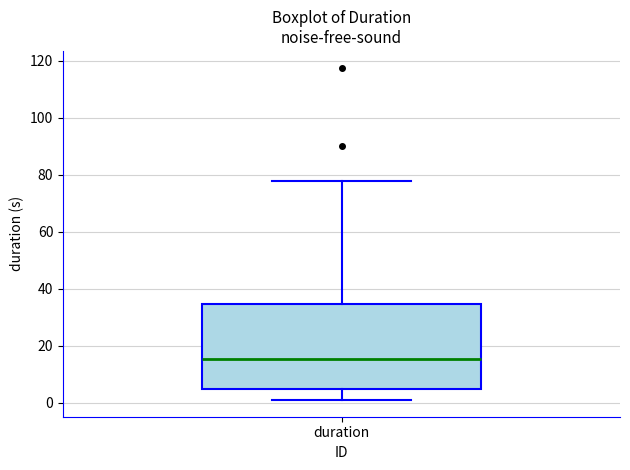

Where is the lower edge of the box for duration on the y-axis? The values are not printed on the chart, so give them approximately, as read against the axis.

4